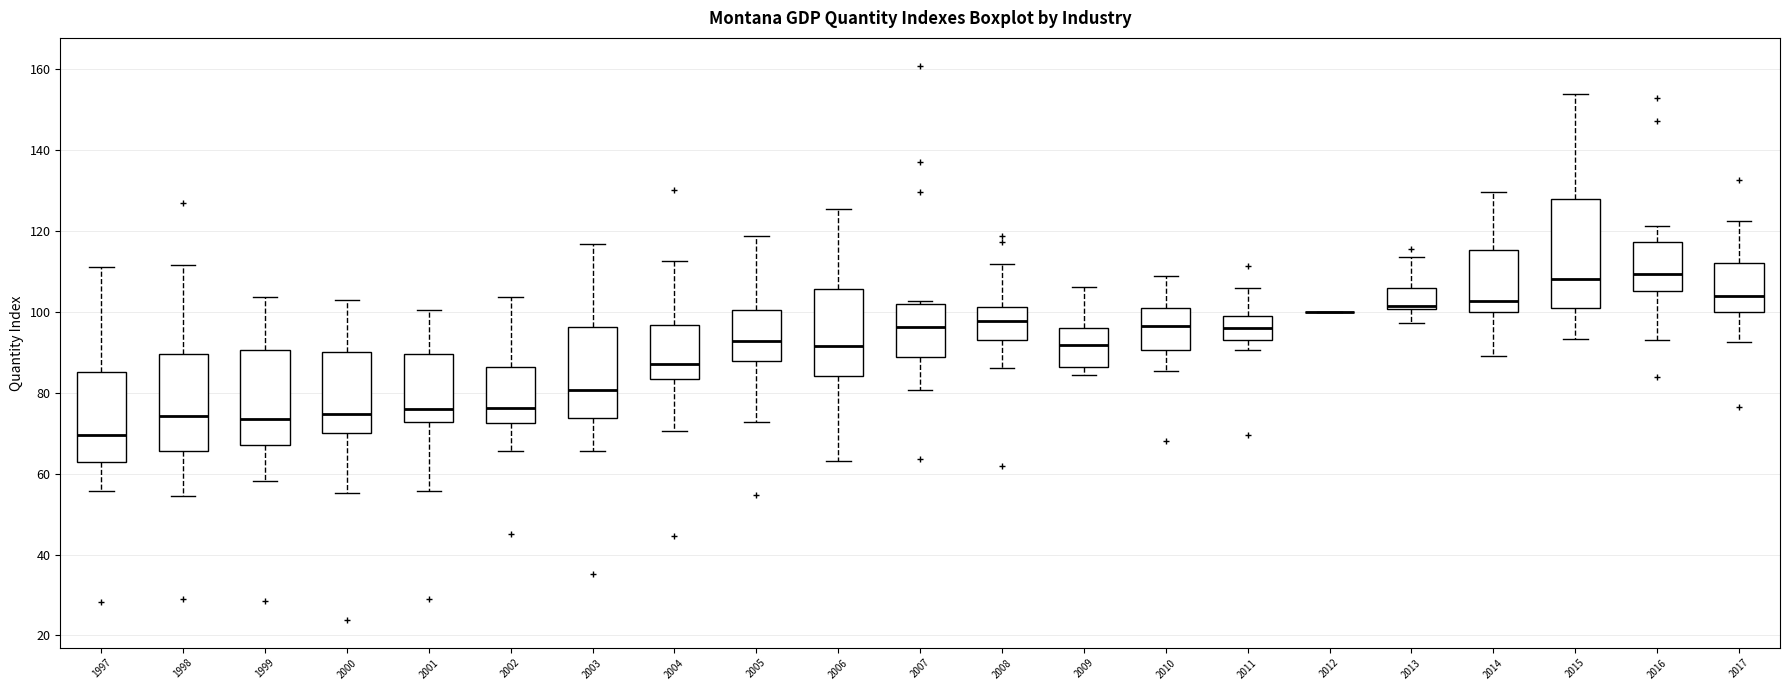

Reading left to right, read every box against the y-axis: the position of its median line, the range the box covers, and the ends of its whiskers. The values are not printed on the chart, so give them approximately, as read against the axis.

1997: median 70, box 62 to 86, whiskers 56 to 112
1998: median 74, box 66 to 90, whiskers 54 to 112
1999: median 74, box 66 to 90, whiskers 58 to 104
2000: median 74, box 70 to 90, whiskers 56 to 104
2001: median 76, box 72 to 90, whiskers 56 to 100
2002: median 76, box 72 to 86, whiskers 66 to 104
2003: median 80, box 74 to 96, whiskers 66 to 116
2004: median 88, box 84 to 96, whiskers 70 to 112
2005: median 92, box 88 to 100, whiskers 72 to 118
2006: median 92, box 84 to 106, whiskers 64 to 126
2007: median 96, box 88 to 102, whiskers 80 to 102 (just above the box's upper edge)
2008: median 98, box 92 to 102, whiskers 86 to 112
2009: median 92, box 86 to 96, whiskers 84 to 106
2010: median 96, box 90 to 100, whiskers 86 to 108
2011: median 96, box 94 to 98, whiskers 90 to 106
2012: box collapsed to a line at 100, whiskers 100 to 100
2013: median 102, box 100 to 106, whiskers 98 to 114
2014: median 102, box 100 to 116, whiskers 90 to 130
2015: median 108, box 100 to 128, whiskers 94 to 154
2016: median 110, box 106 to 118, whiskers 94 to 122
2017: median 104, box 100 to 112, whiskers 92 to 122